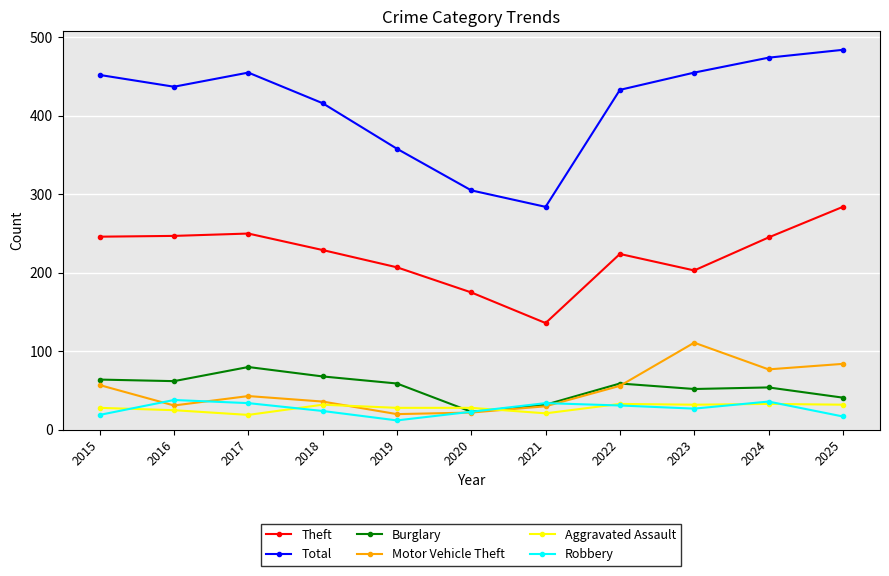

Is the value of Burglary at 2022 greater than the value of Robbery at 2015?

Yes